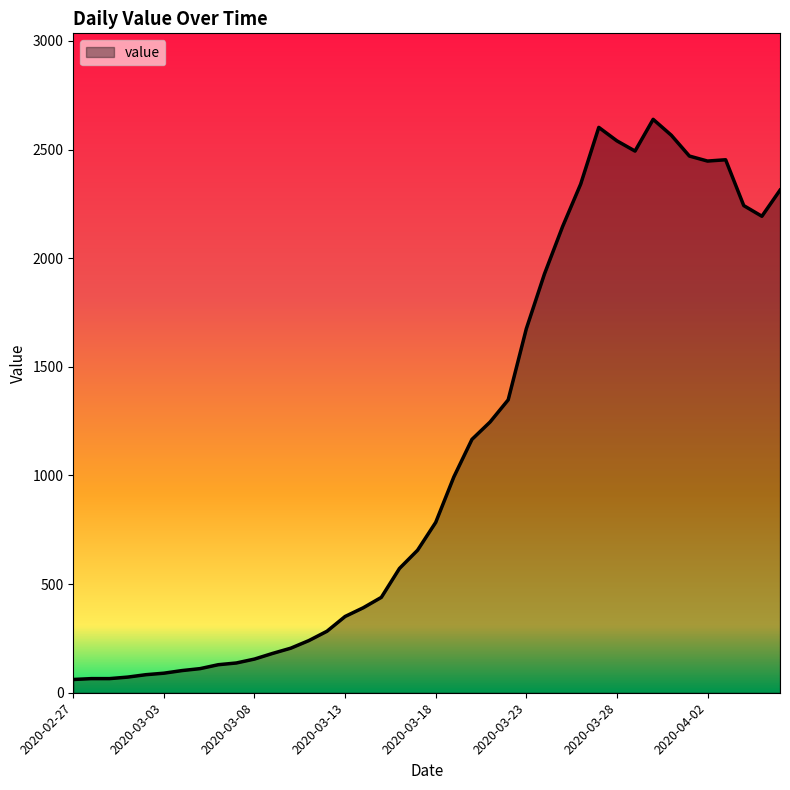

What is the greatest value displayed?

2639